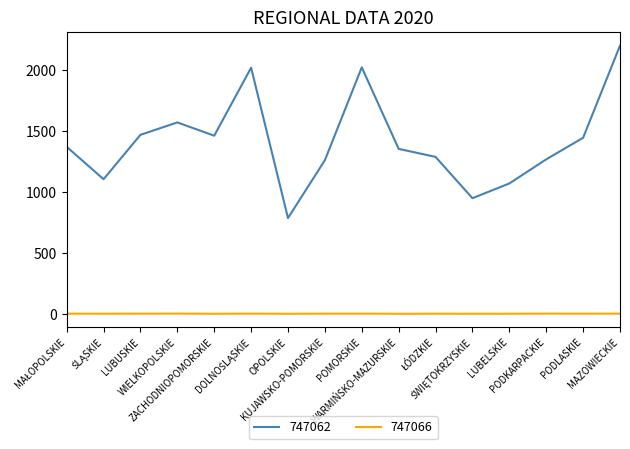

What is the total value across all series at KUJAWSKO-POMORSKIE?

1264.4